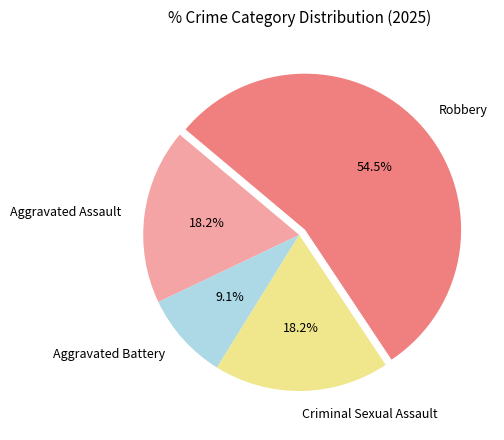

Do Aggravated Assault and Aggravated Battery together represent more than half of the pie?

No